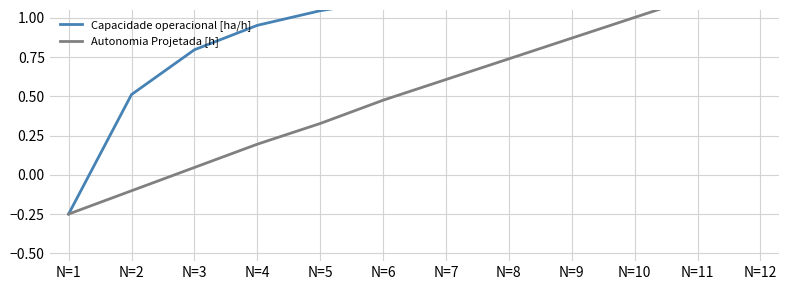

The value of Capacidade operacional [ha/h] at N=6 is 0.5. True or false?

False